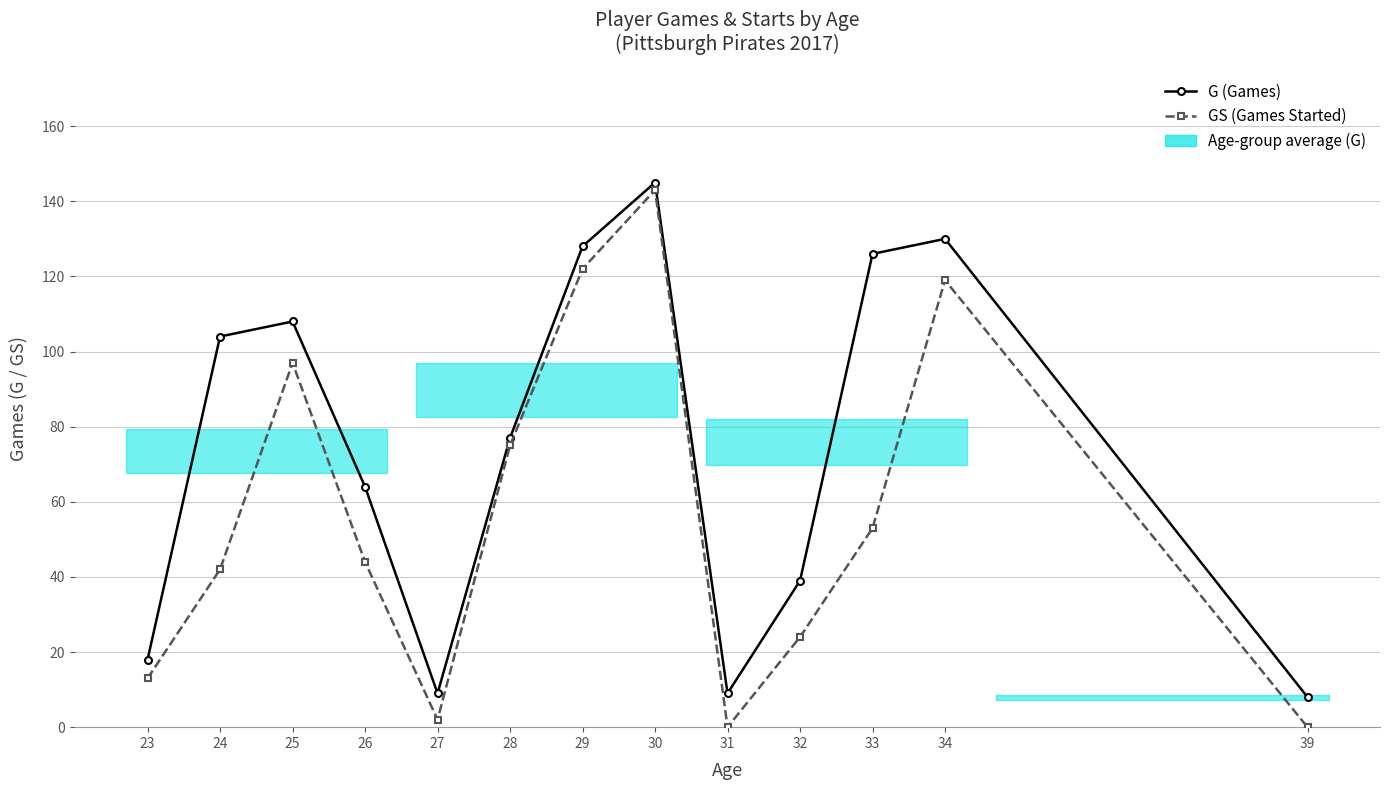

At which category does GS (Games Started) reach its first local peak?

25